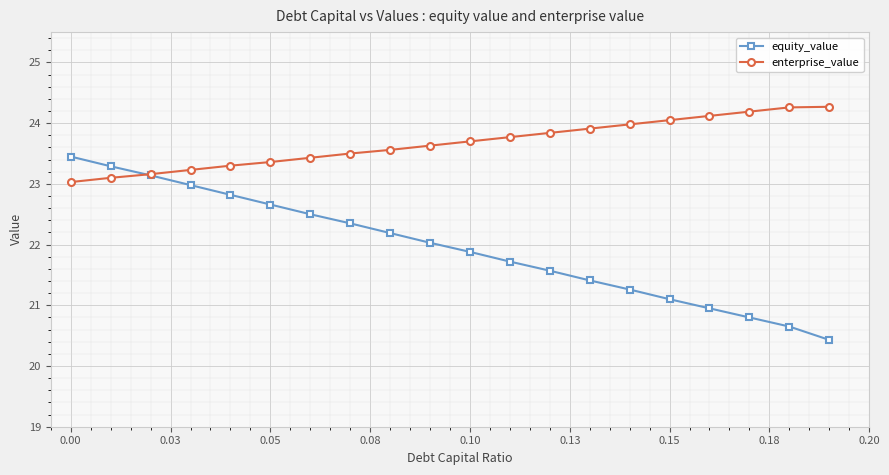

What is the maximum value shown in the chart?

24.3